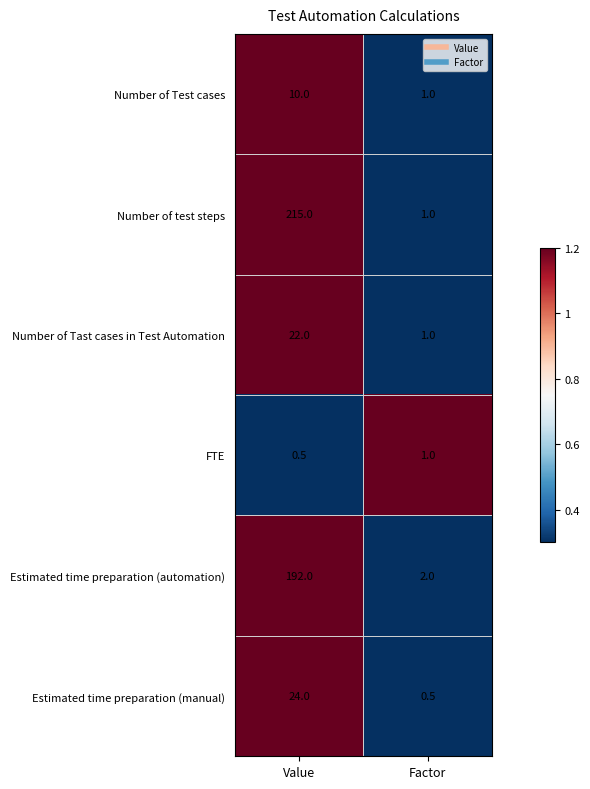

Which series has the largest total across all categories?

Number of test steps